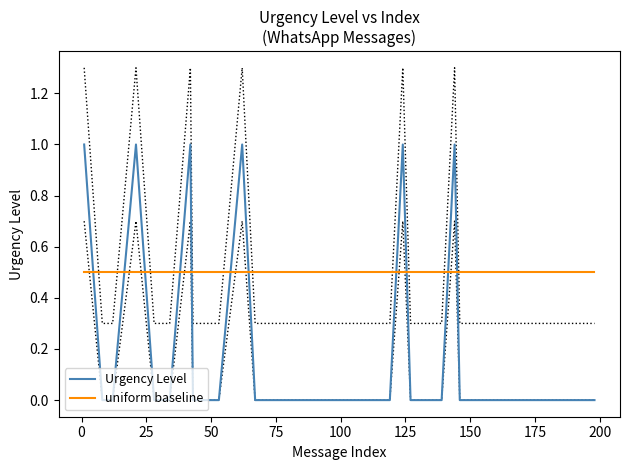

What is the maximum value for Urgency Level?

1.0